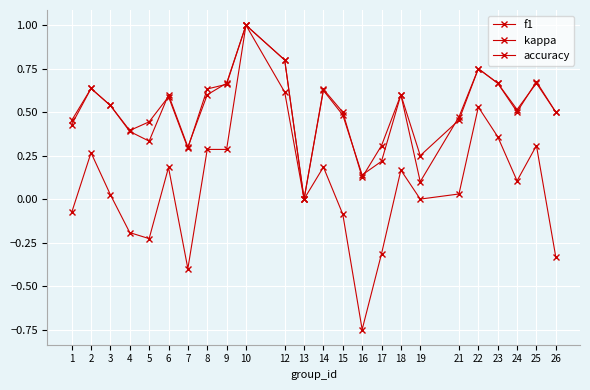

Which series has the largest total across all categories?

accuracy